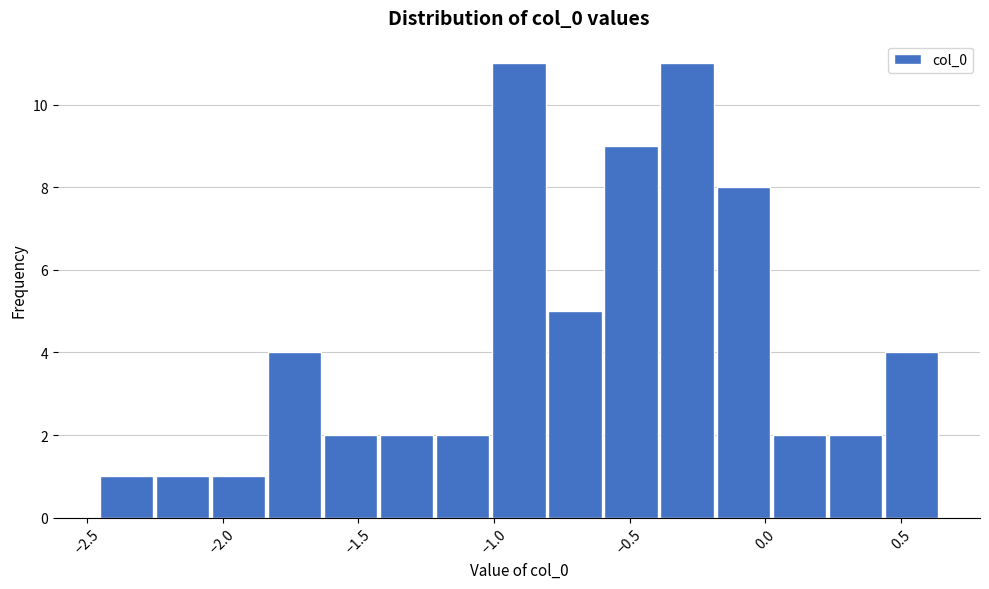

How tall is the bar that spans -2.25 to -2.05 on the x-axis? Neither the bar edges nor the heights are printed on the chart, so give them approximately, as read against the axes.

1